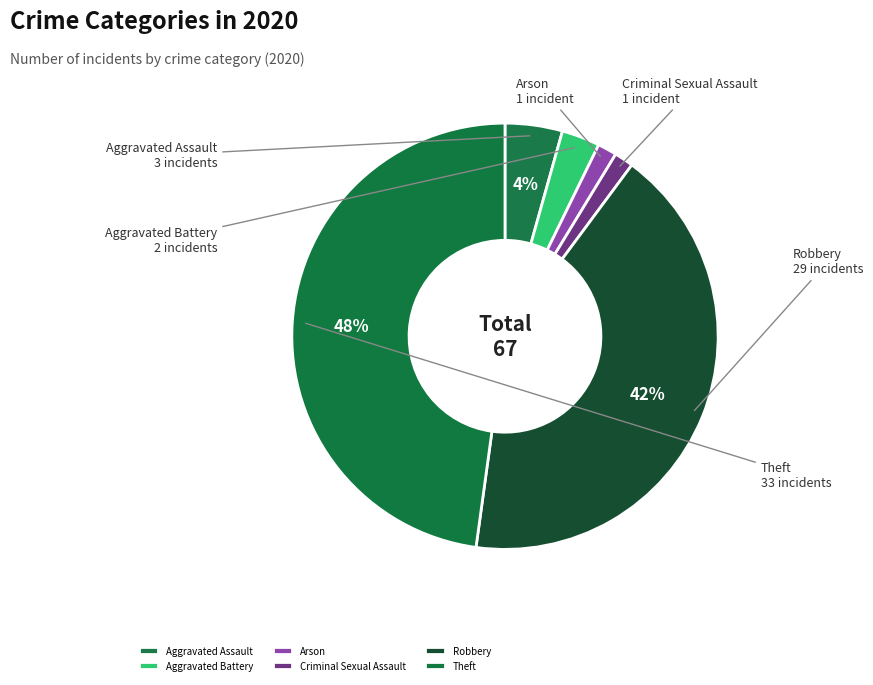

Count the number of slices in the pie.

6